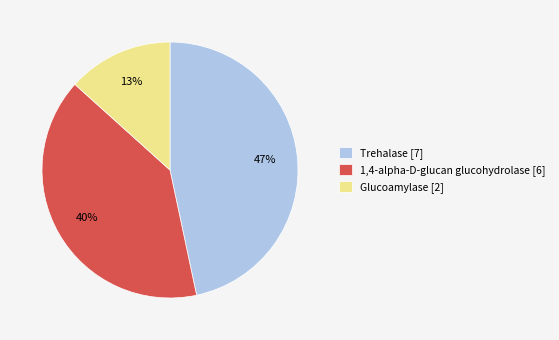

To the nearest percent, what is the difference between the 1,4-alpha-D-glucan glucohydrolase and Glucoamylase slice percentages?

27%